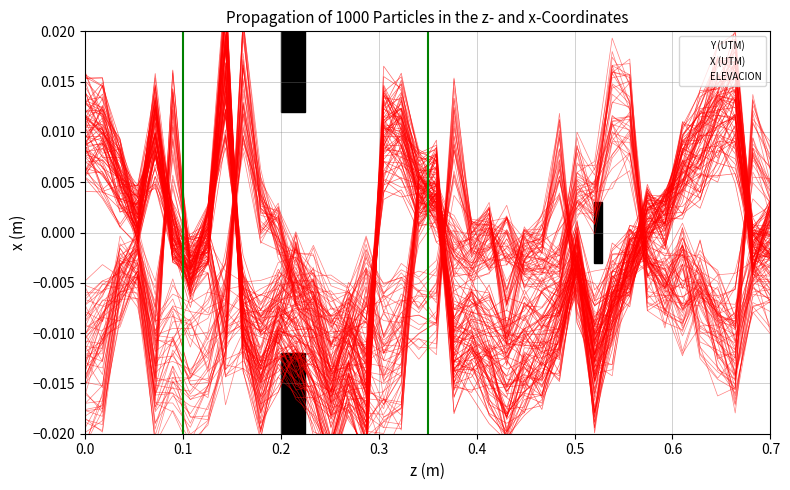

Which category has the highest value in the ELEVACION series?

0.5